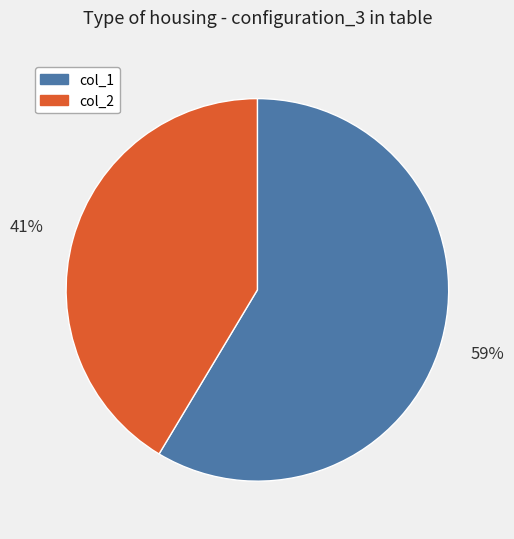

To the nearest percent, what is the average slice percentage?

50%